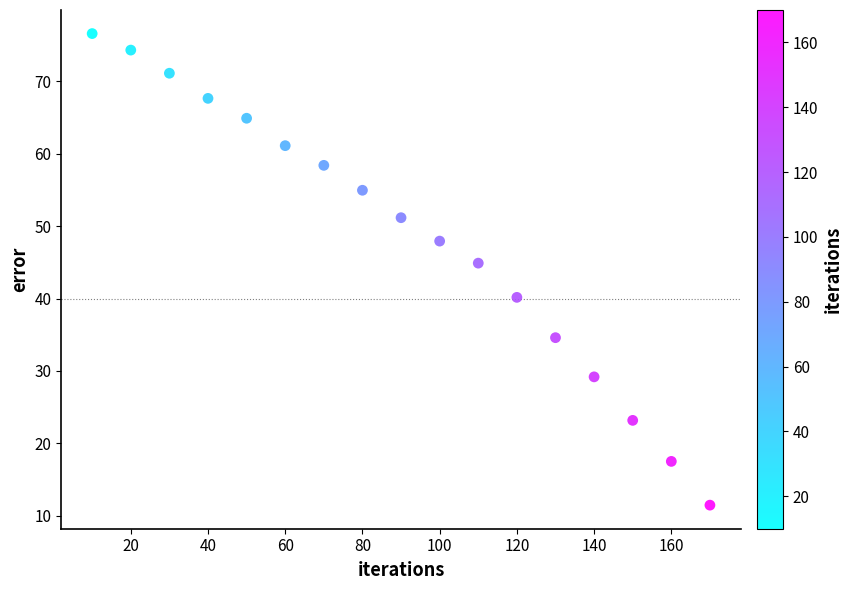

What Y value in the scatter plot is closest to 44?

44.9